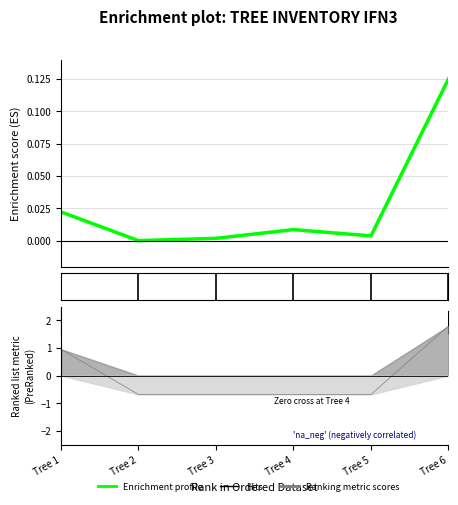

The chart shows a value of 0.0 at Tree 3. True or false?

True